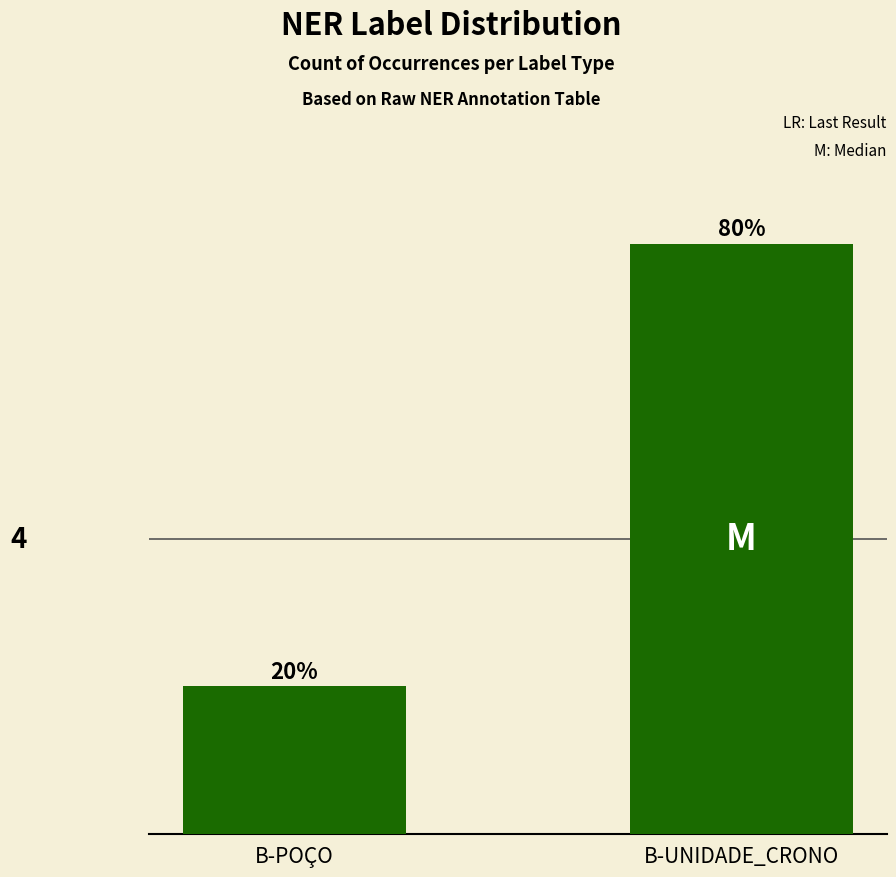

What is the ratio of the value at B-UNIDADE_CRONO to the value at B-POÇO?

4.0